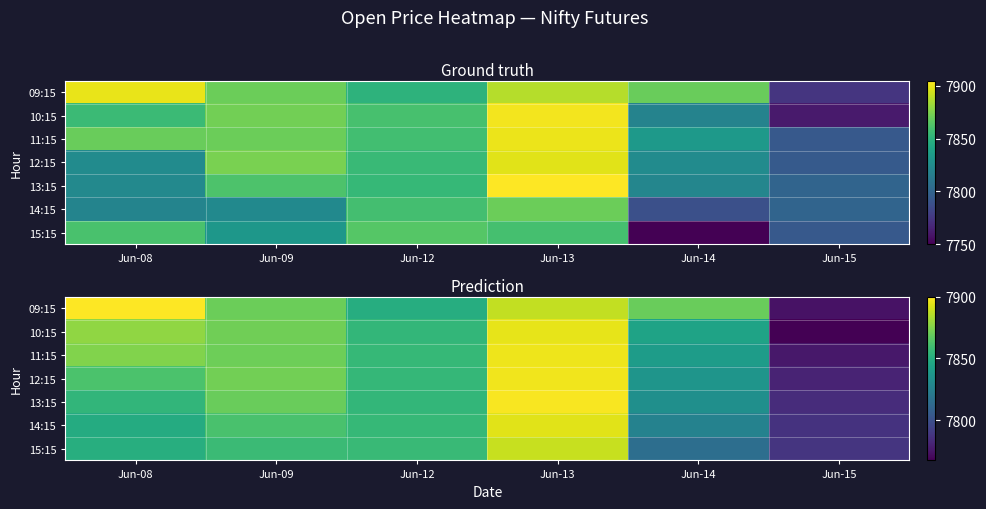

Between Jun-08 and Jun-12, which series saw the biggest shift?

09:15